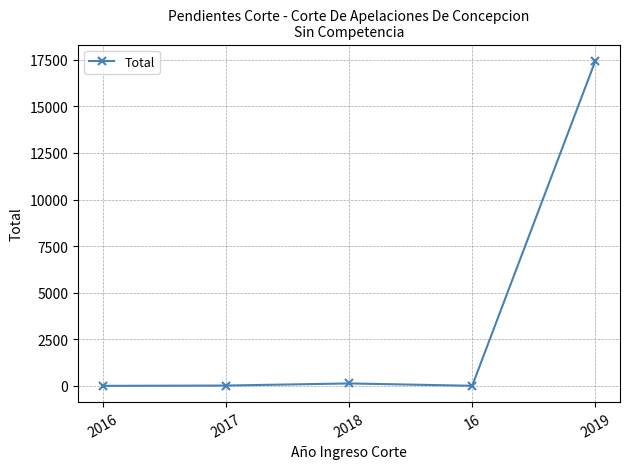

What is the maximum value shown in the chart?

17444